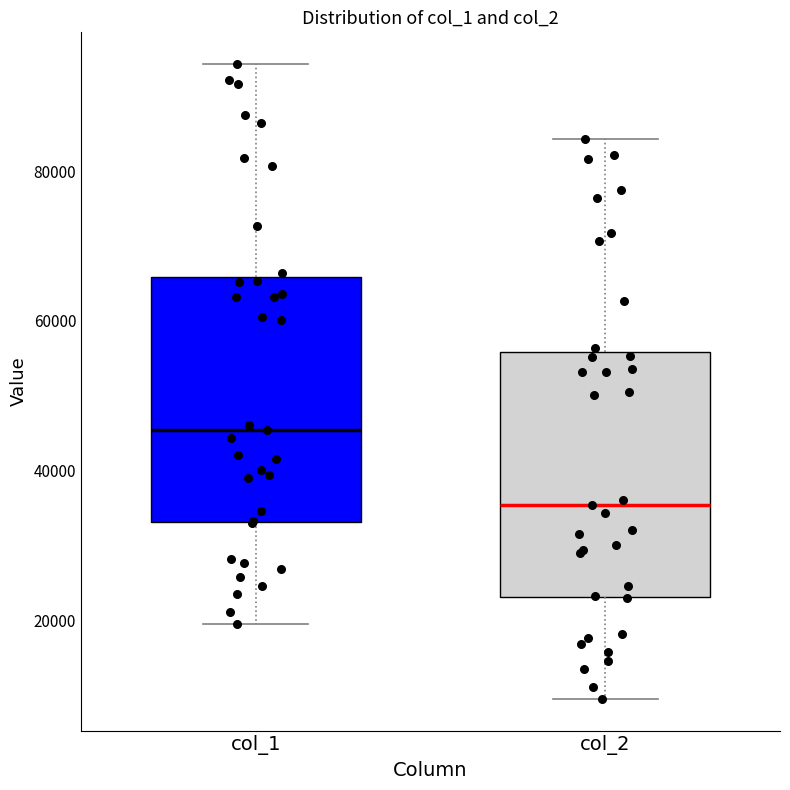

Reading left to right, transcribe this box plot: for each box, give where its median line is, the range the box spans, and where its two whiskers end, as read against the y-axis. The values are not printed on the chart, so give them approximately, as read against the axis.

col_1: median 46000, box 34000 to 66000, whiskers 20000 to 94000
col_2: median 36000, box 24000 to 56000, whiskers 10000 to 84000